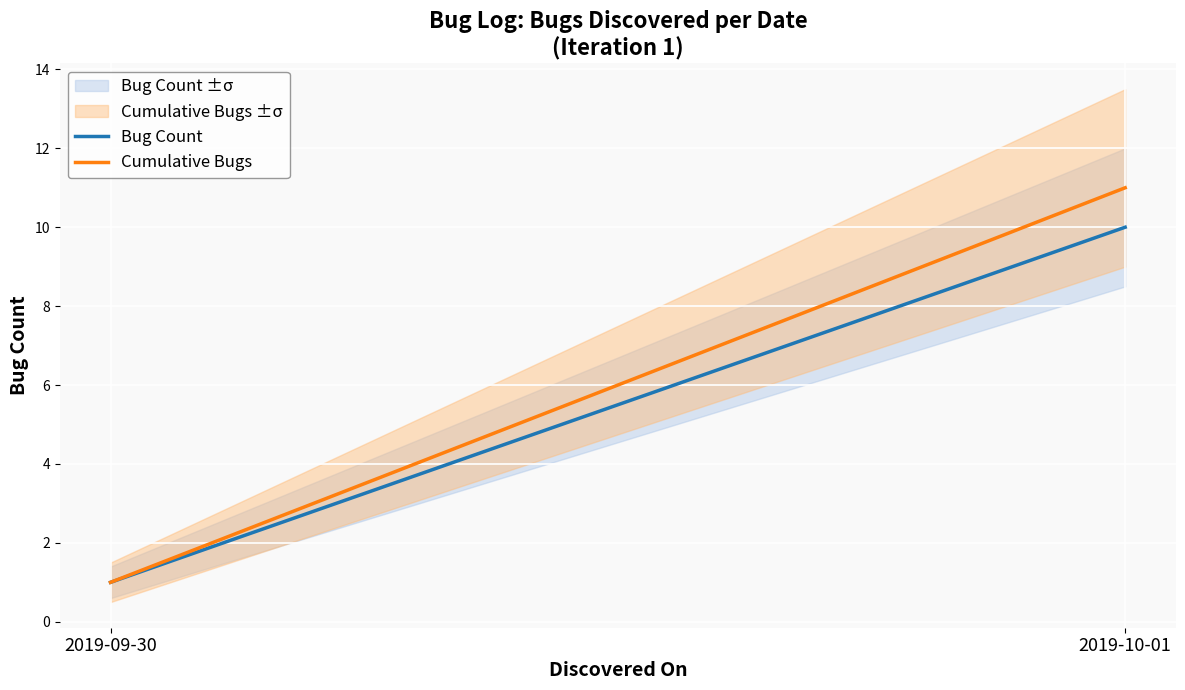

The value of Cumulative Bugs at 2019-09-30 is 1. True or false?

False